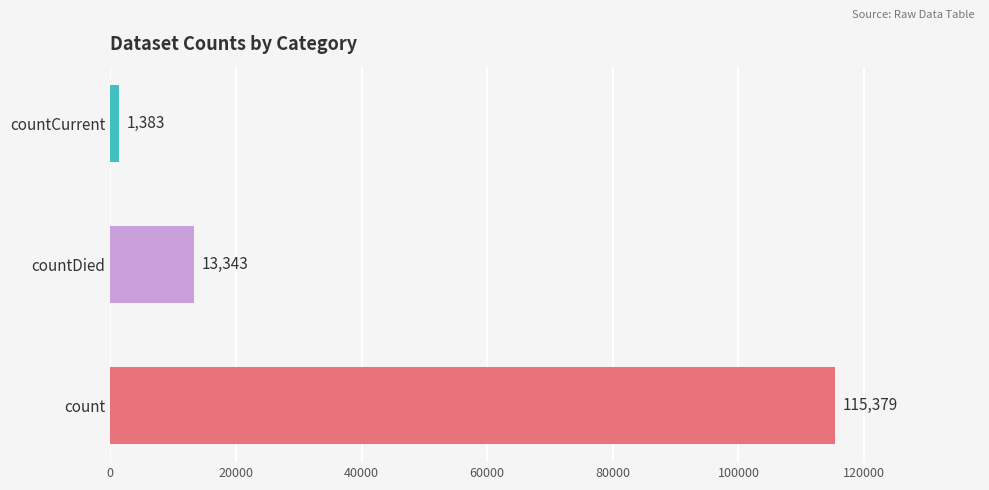

Rank the categories by value from highest to lowest.

count, countDied, countCurrent